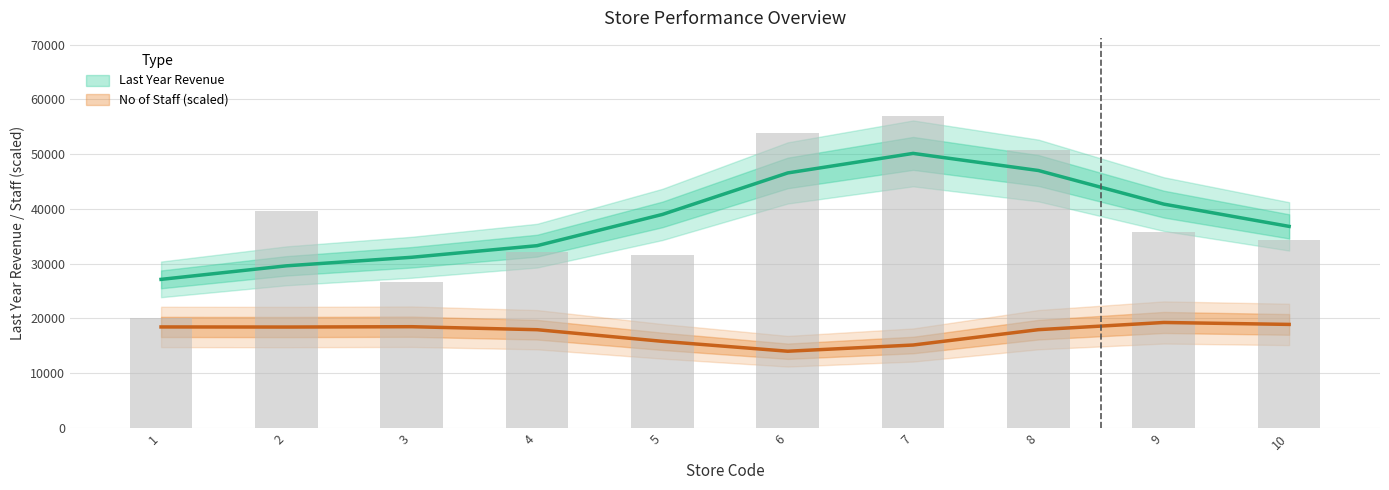

What is the value of the 9th bar from the left?

35762